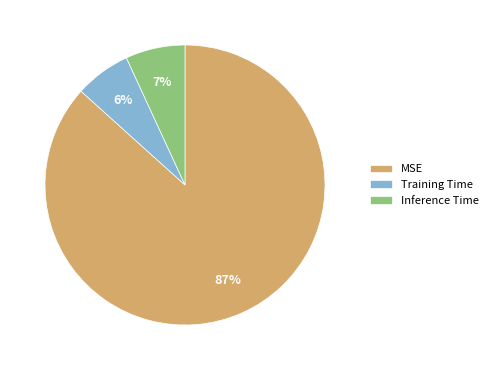

Is there any slice that represents more than half of the pie?

Yes